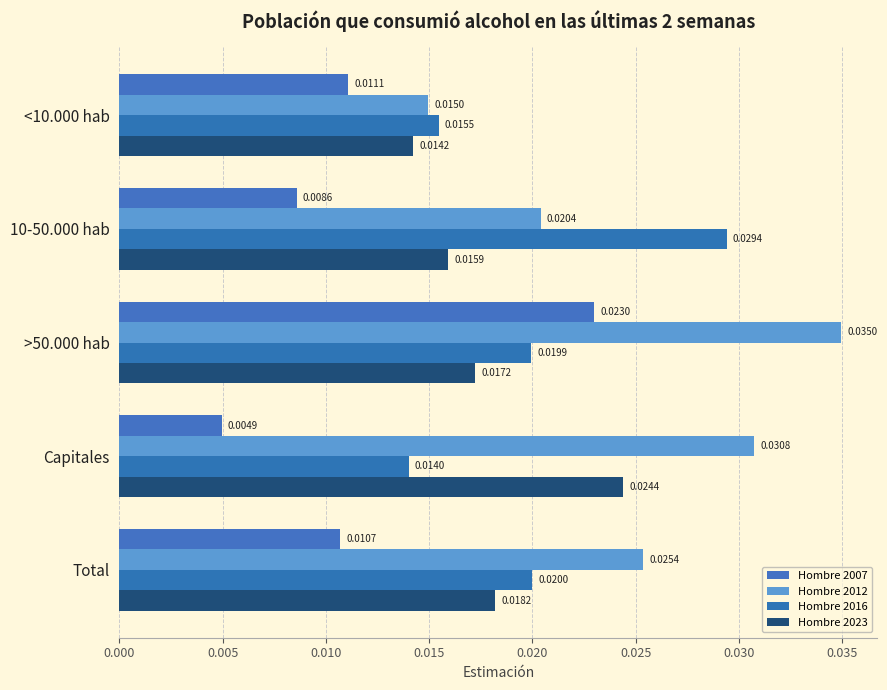

Rank the series by their maximum value, from highest to lowest.

Hombre 2012, Hombre 2016, Hombre 2023, Hombre 2007